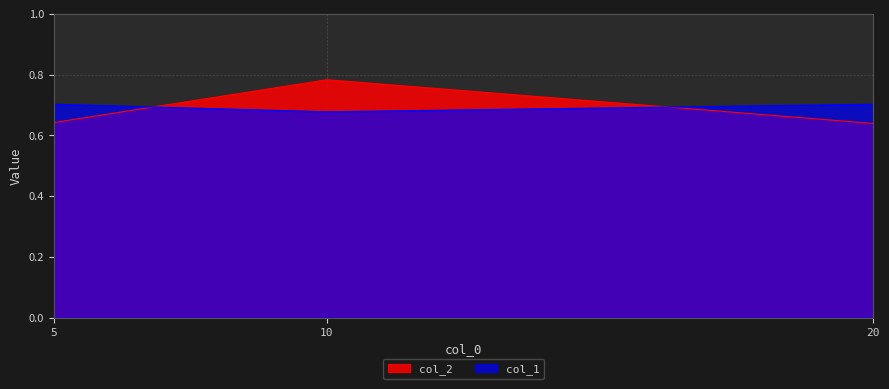

Does the chart display data point markers on the line(s)?

No